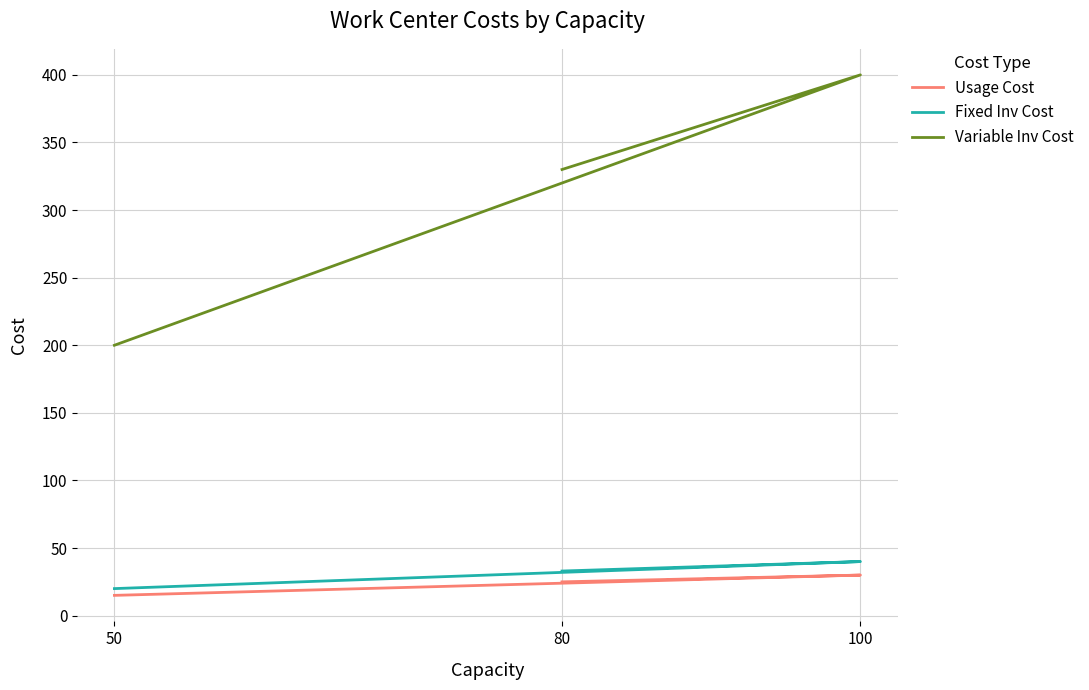

Reading right to left, what are all the values shown in this chart?

Usage Cost: 80=25	100=30	50=15
Fixed Inv Cost: 80=33	100=40	50=20
Variable Inv Cost: 80=330	100=400	50=200